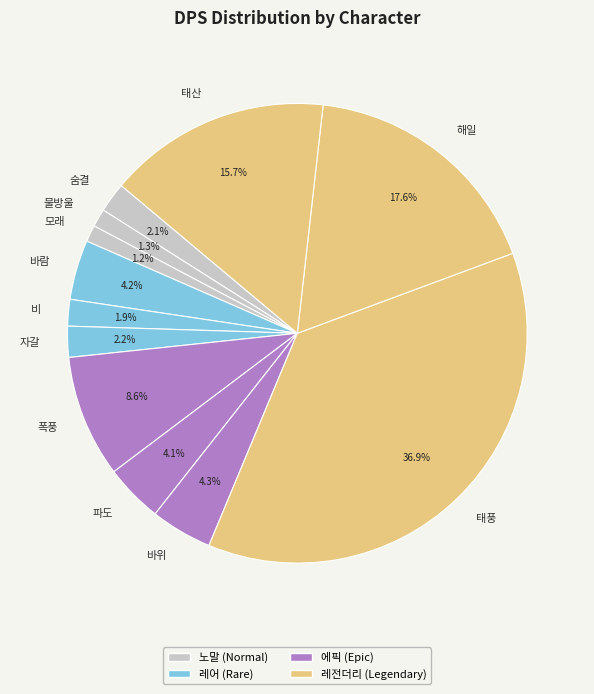

Count the number of slices in the pie.

12